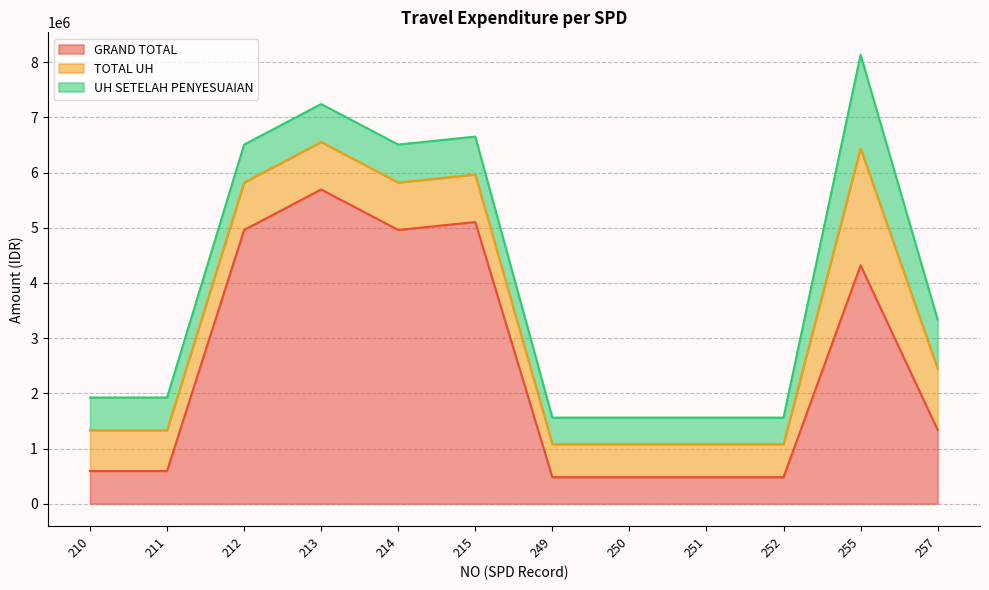

Which category has the lowest value in the GRAND TOTAL series?

249